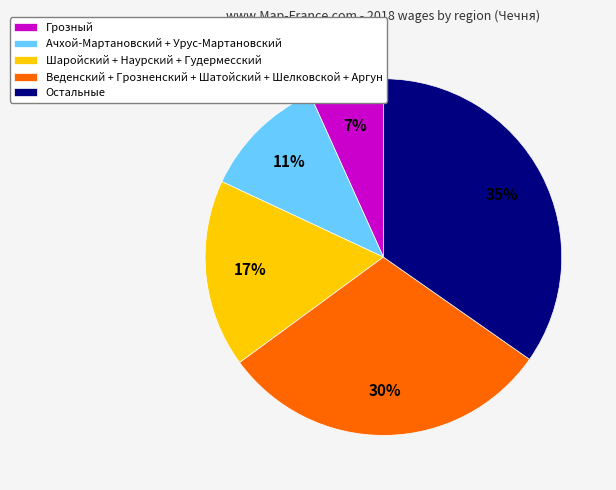

To the nearest percent, what portion does Остальные represent?

35%